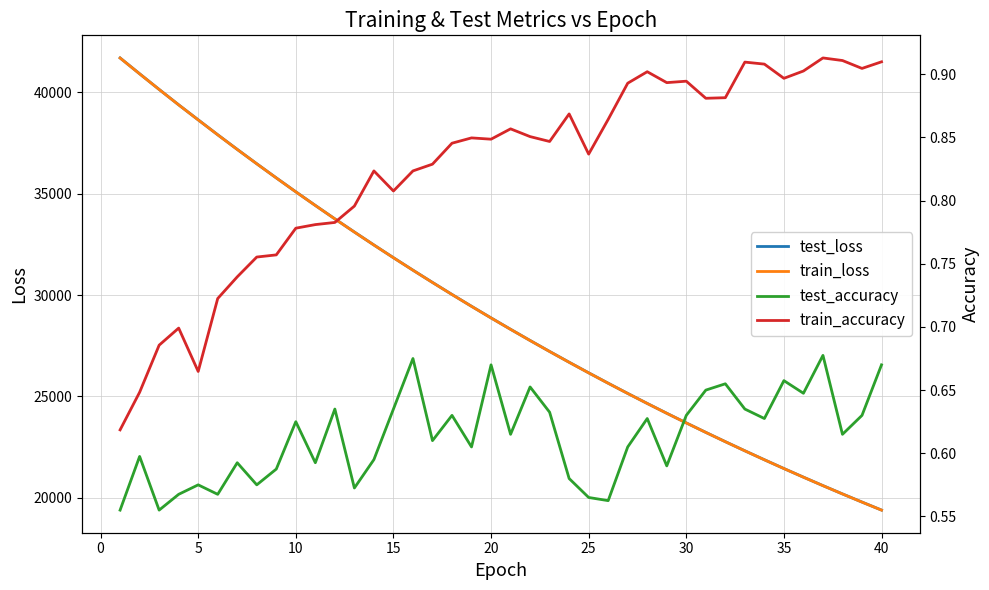

What is the highest value of the train_loss series?

41686.6